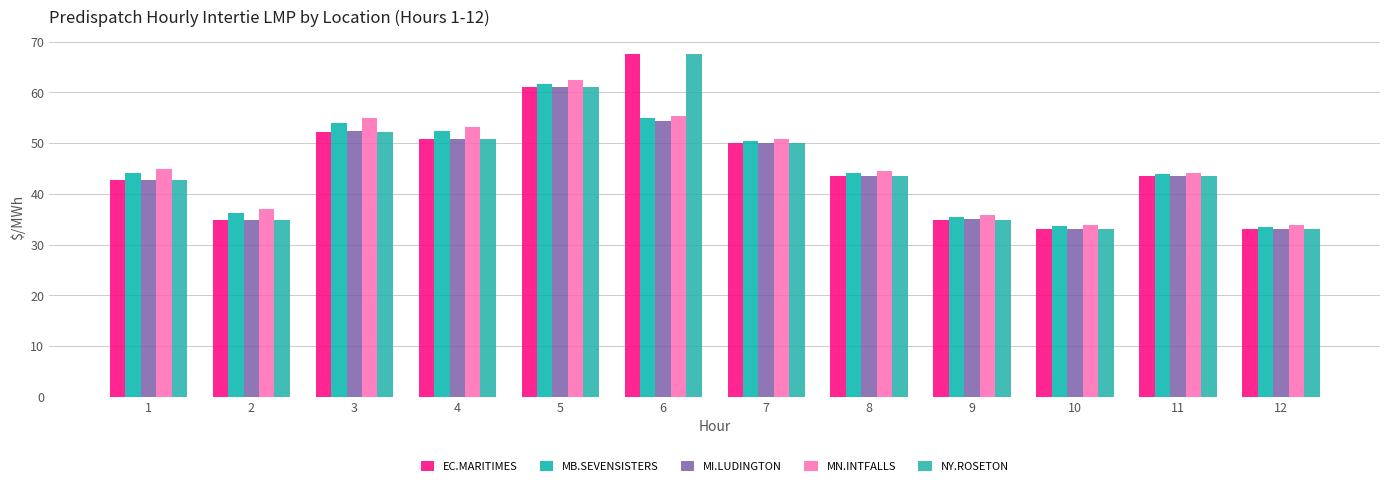

Are the bars grouped side by side (vs. stacked)?

Yes